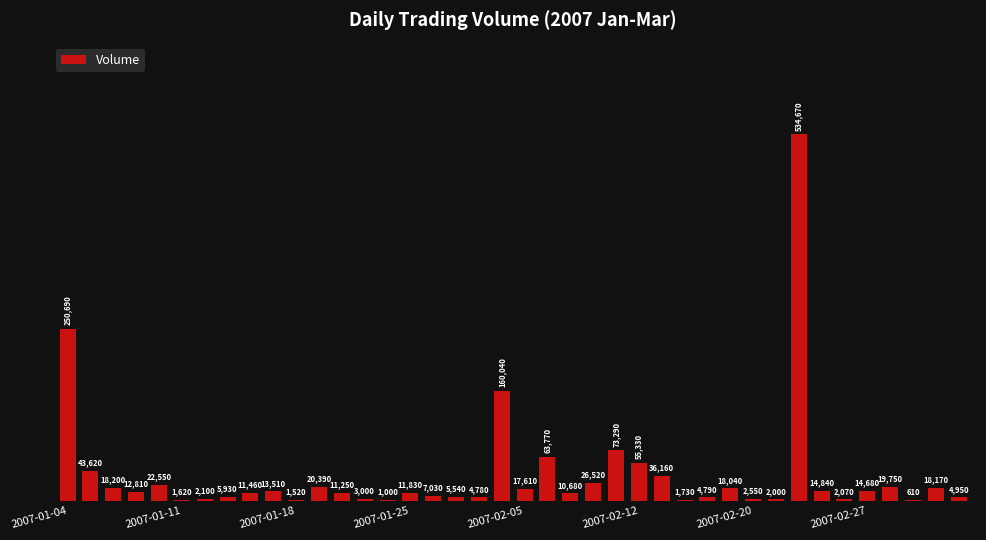

What is the greatest value displayed?

534670